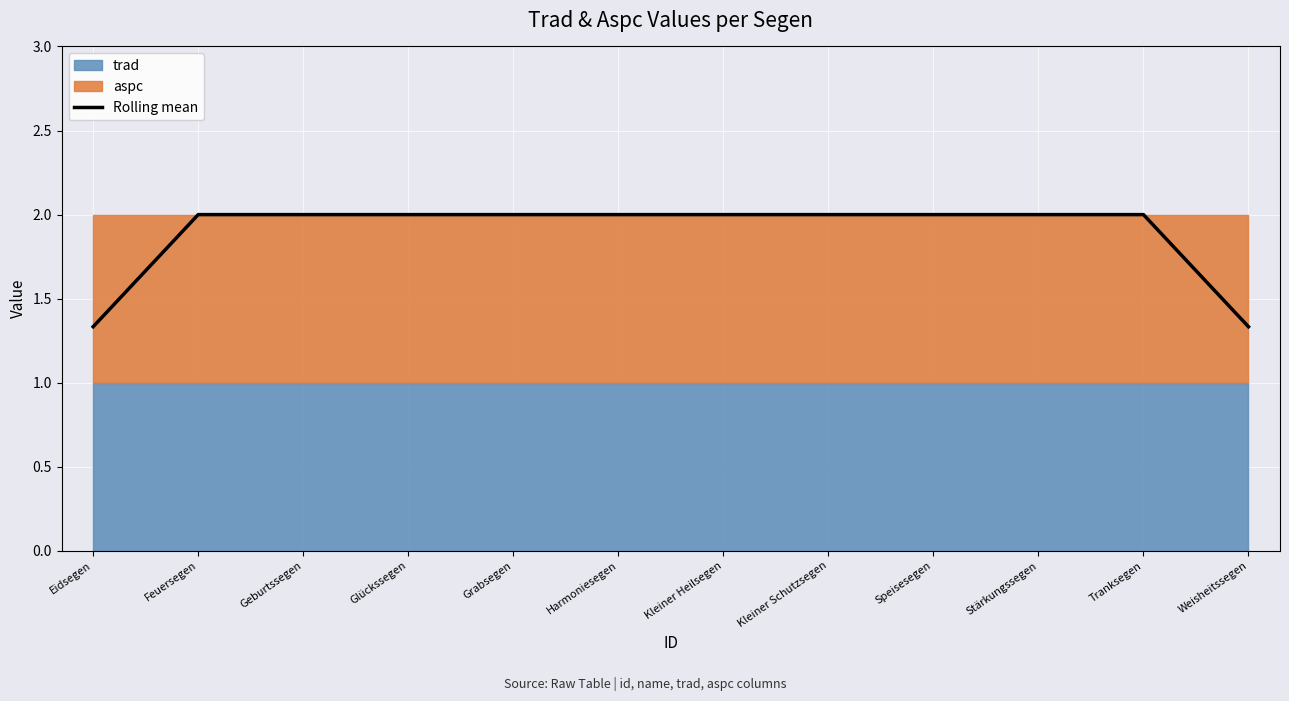

True or false: the data shows 2.2 at Weisheitssegen.

False